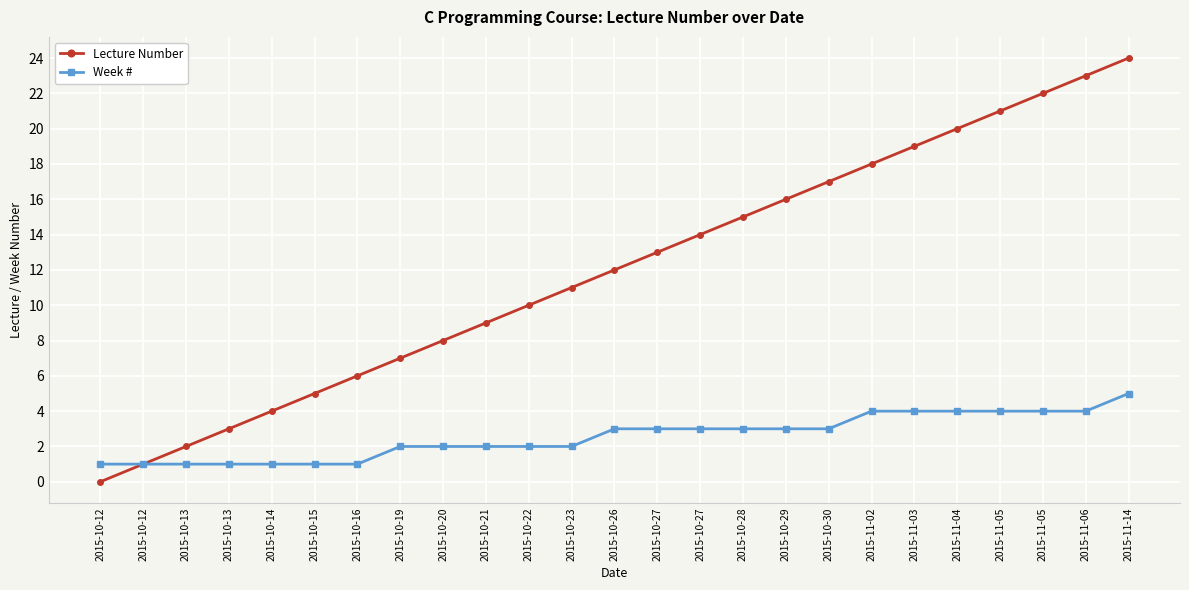

What is the label of the 11th point from the left?

2015-10-22